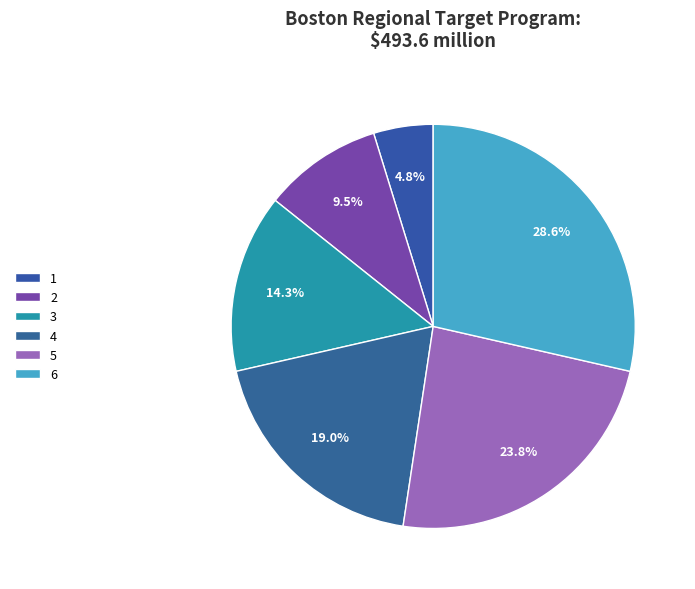

Is it true that 4 is 6% of the pie?

False